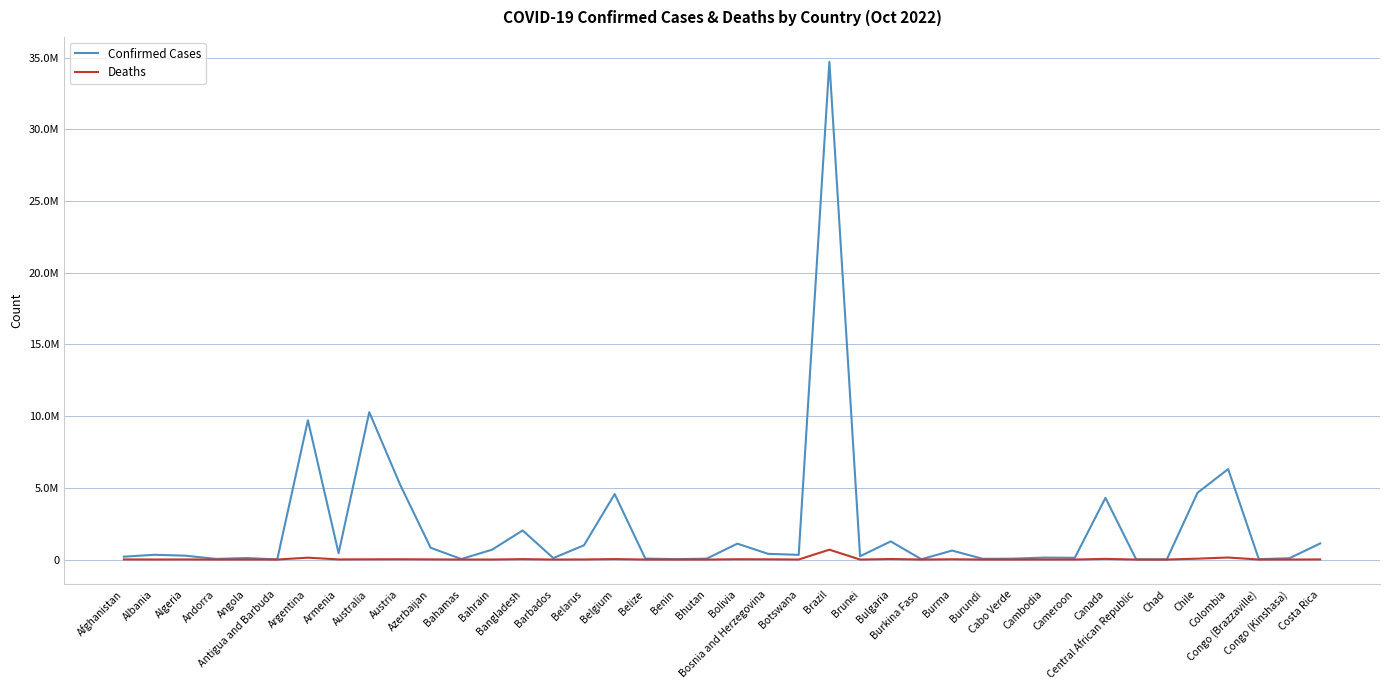

Which label corresponds to the largest value in the chart?

Brazil